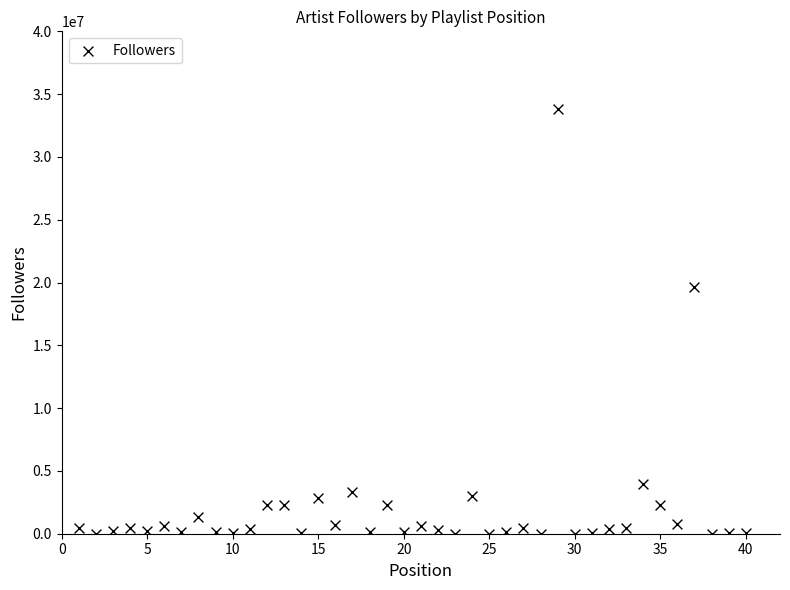

What Y value in the scatter plot is closest to 16926127?

19608734